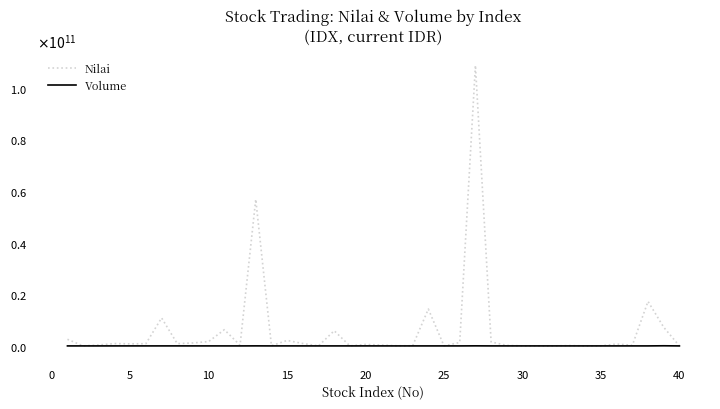

What is the value of the Nilai point at the 33rd from the left?

117932500